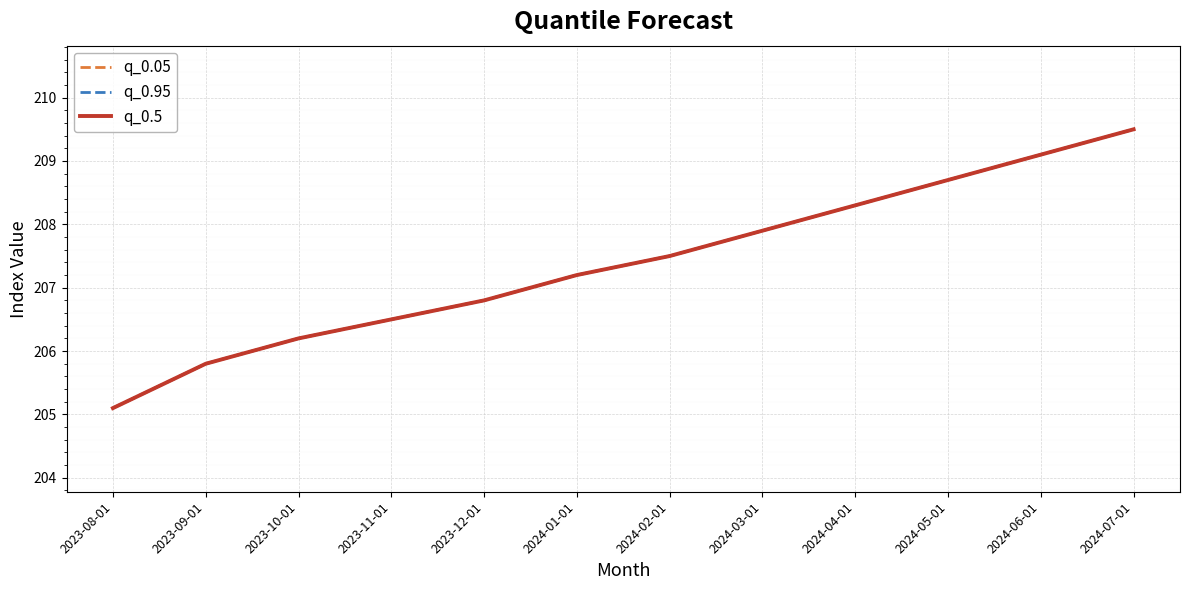

Which category has the lowest value in the q_0.5 series?

2023-08-01